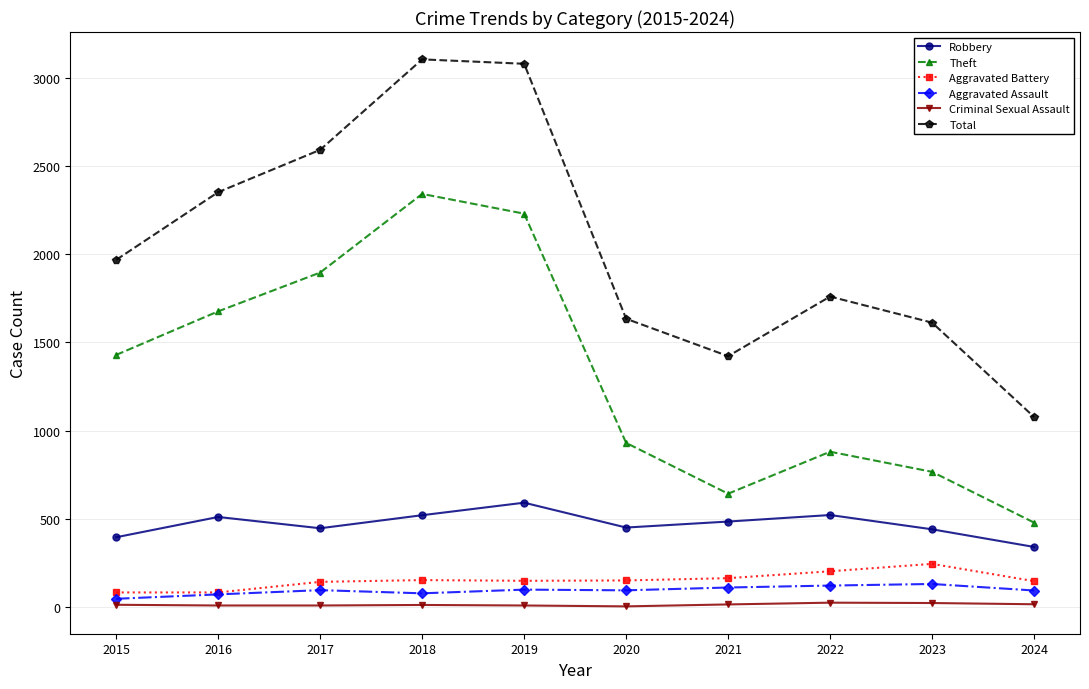

What is the difference between the second highest and second lowest values in the Total series?

1658